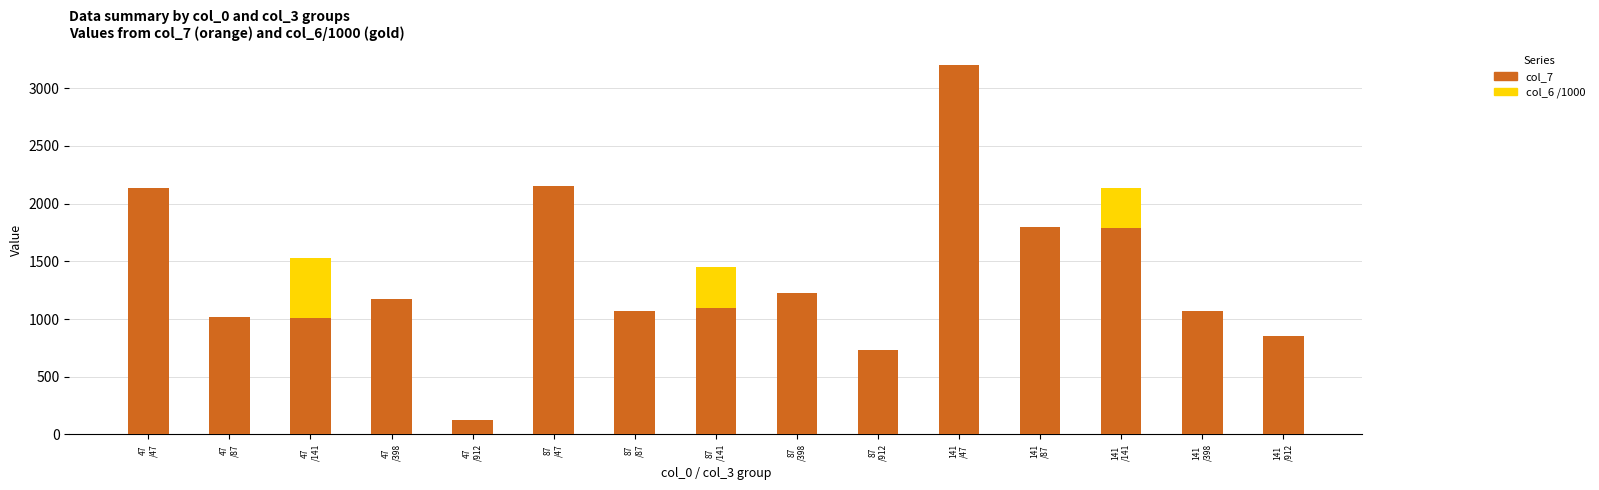

At 47
/398, list the series in order from largest to smallest.

col_7, col_6 /1000 (scaled)